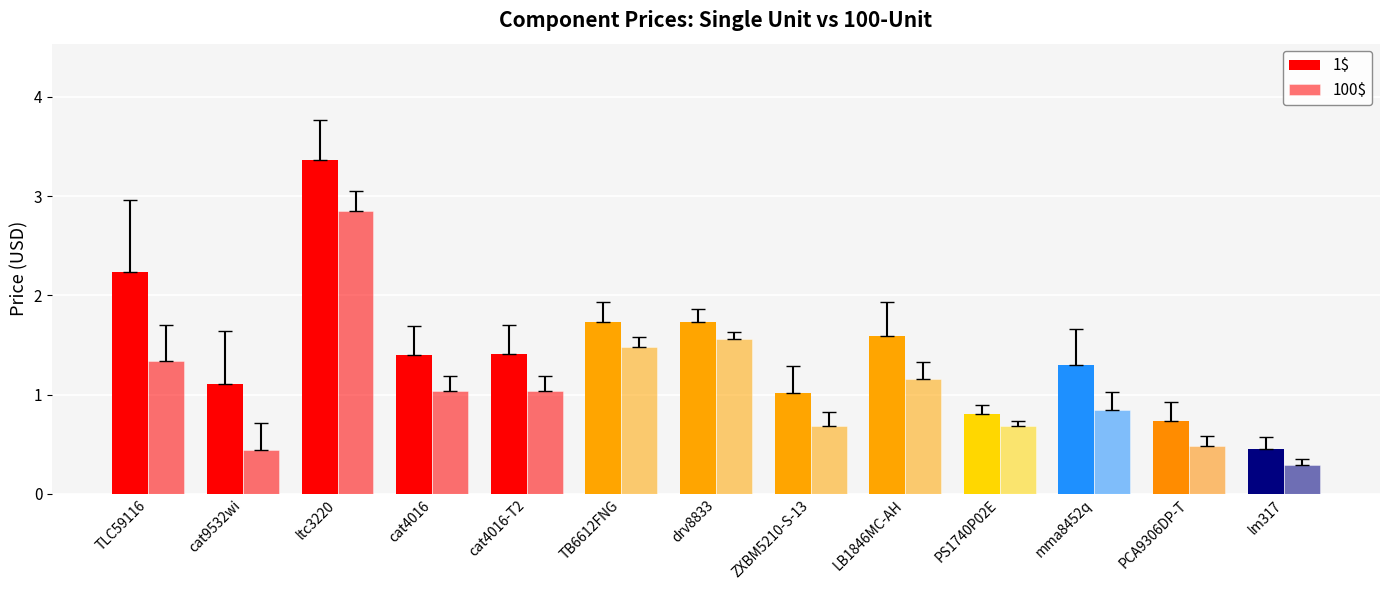

Reading left to right, extract all data points from this chart.

1$: 2.2	1.1	3.4	1.4	1.4	1.7	1.7	1.0	1.6	0.8	1.3	0.7	0.5
100$: 1.3	0.4	2.9	1.0	1.0	1.5	1.6	0.7	1.2	0.7	0.8	0.5	0.3